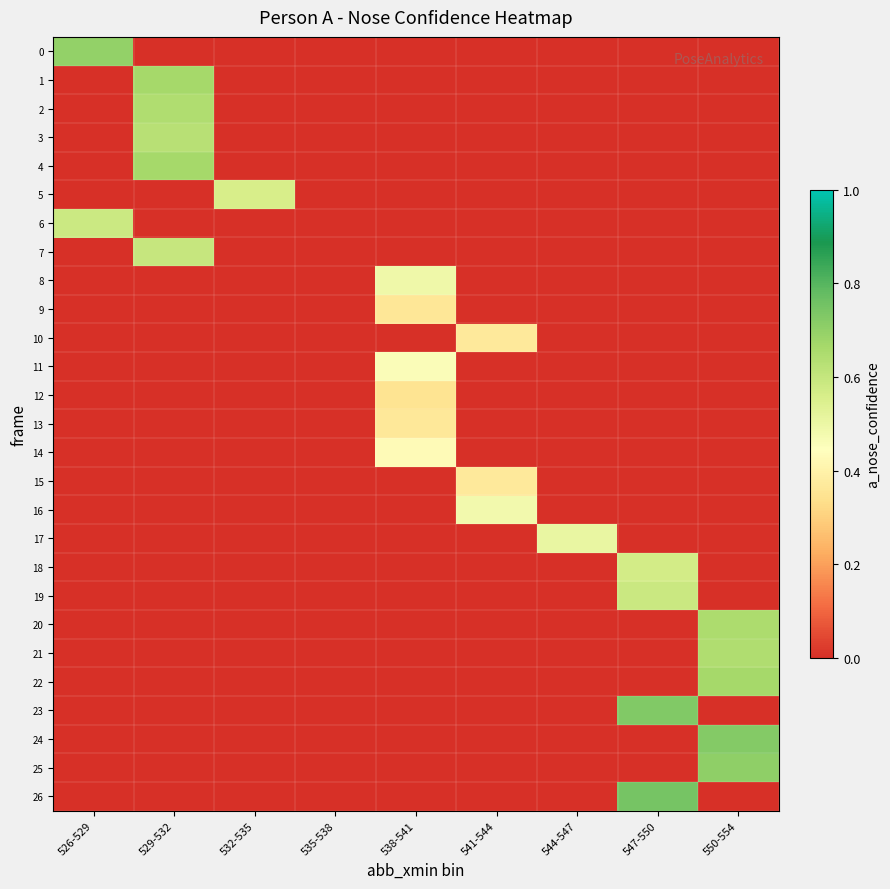

Reading left to right, list all the values displayed in this chart.

0: 526-529=0.7	529-532=0.0	532-535=0.0	535-538=0.0	538-541=0.0	541-544=0.0	544-547=0.0	547-550=0.0	550-554=0.0
1: 526-529=0.0	529-532=0.7	532-535=0.0	535-538=0.0	538-541=0.0	541-544=0.0	544-547=0.0	547-550=0.0	550-554=0.0
2: 526-529=0.0	529-532=0.6	532-535=0.0	535-538=0.0	538-541=0.0	541-544=0.0	544-547=0.0	547-550=0.0	550-554=0.0
3: 526-529=0.0	529-532=0.6	532-535=0.0	535-538=0.0	538-541=0.0	541-544=0.0	544-547=0.0	547-550=0.0	550-554=0.0
4: 526-529=0.0	529-532=0.7	532-535=0.0	535-538=0.0	538-541=0.0	541-544=0.0	544-547=0.0	547-550=0.0	550-554=0.0
5: 526-529=0.0	529-532=0.0	532-535=0.6	535-538=0.0	538-541=0.0	541-544=0.0	544-547=0.0	547-550=0.0	550-554=0.0
6: 526-529=0.6	529-532=0.0	532-535=0.0	535-538=0.0	538-541=0.0	541-544=0.0	544-547=0.0	547-550=0.0	550-554=0.0
7: 526-529=0.0	529-532=0.6	532-535=0.0	535-538=0.0	538-541=0.0	541-544=0.0	544-547=0.0	547-550=0.0	550-554=0.0
8: 526-529=0.0	529-532=0.0	532-535=0.0	535-538=0.0	538-541=0.5	541-544=0.0	544-547=0.0	547-550=0.0	550-554=0.0
9: 526-529=0.0	529-532=0.0	532-535=0.0	535-538=0.0	538-541=0.4	541-544=0.0	544-547=0.0	547-550=0.0	550-554=0.0
10: 526-529=0.0	529-532=0.0	532-535=0.0	535-538=0.0	538-541=0.0	541-544=0.4	544-547=0.0	547-550=0.0	550-554=0.0
11: 526-529=0.0	529-532=0.0	532-535=0.0	535-538=0.0	538-541=0.5	541-544=0.0	544-547=0.0	547-550=0.0	550-554=0.0
12: 526-529=0.0	529-532=0.0	532-535=0.0	535-538=0.0	538-541=0.3	541-544=0.0	544-547=0.0	547-550=0.0	550-554=0.0
13: 526-529=0.0	529-532=0.0	532-535=0.0	535-538=0.0	538-541=0.4	541-544=0.0	544-547=0.0	547-550=0.0	550-554=0.0
14: 526-529=0.0	529-532=0.0	532-535=0.0	535-538=0.0	538-541=0.4	541-544=0.0	544-547=0.0	547-550=0.0	550-554=0.0
15: 526-529=0.0	529-532=0.0	532-535=0.0	535-538=0.0	538-541=0.0	541-544=0.4	544-547=0.0	547-550=0.0	550-554=0.0
16: 526-529=0.0	529-532=0.0	532-535=0.0	535-538=0.0	538-541=0.0	541-544=0.5	544-547=0.0	547-550=0.0	550-554=0.0
17: 526-529=0.0	529-532=0.0	532-535=0.0	535-538=0.0	538-541=0.0	541-544=0.0	544-547=0.5	547-550=0.0	550-554=0.0
18: 526-529=0.0	529-532=0.0	532-535=0.0	535-538=0.0	538-541=0.0	541-544=0.0	544-547=0.0	547-550=0.6	550-554=0.0
19: 526-529=0.0	529-532=0.0	532-535=0.0	535-538=0.0	538-541=0.0	541-544=0.0	544-547=0.0	547-550=0.6	550-554=0.0
20: 526-529=0.0	529-532=0.0	532-535=0.0	535-538=0.0	538-541=0.0	541-544=0.0	544-547=0.0	547-550=0.0	550-554=0.7
21: 526-529=0.0	529-532=0.0	532-535=0.0	535-538=0.0	538-541=0.0	541-544=0.0	544-547=0.0	547-550=0.0	550-554=0.6
22: 526-529=0.0	529-532=0.0	532-535=0.0	535-538=0.0	538-541=0.0	541-544=0.0	544-547=0.0	547-550=0.0	550-554=0.7
23: 526-529=0.0	529-532=0.0	532-535=0.0	535-538=0.0	538-541=0.0	541-544=0.0	544-547=0.0	547-550=0.7	550-554=0.0
24: 526-529=0.0	529-532=0.0	532-535=0.0	535-538=0.0	538-541=0.0	541-544=0.0	544-547=0.0	547-550=0.0	550-554=0.7
25: 526-529=0.0	529-532=0.0	532-535=0.0	535-538=0.0	538-541=0.0	541-544=0.0	544-547=0.0	547-550=0.0	550-554=0.7
26: 526-529=0.0	529-532=0.0	532-535=0.0	535-538=0.0	538-541=0.0	541-544=0.0	544-547=0.0	547-550=0.7	550-554=0.0